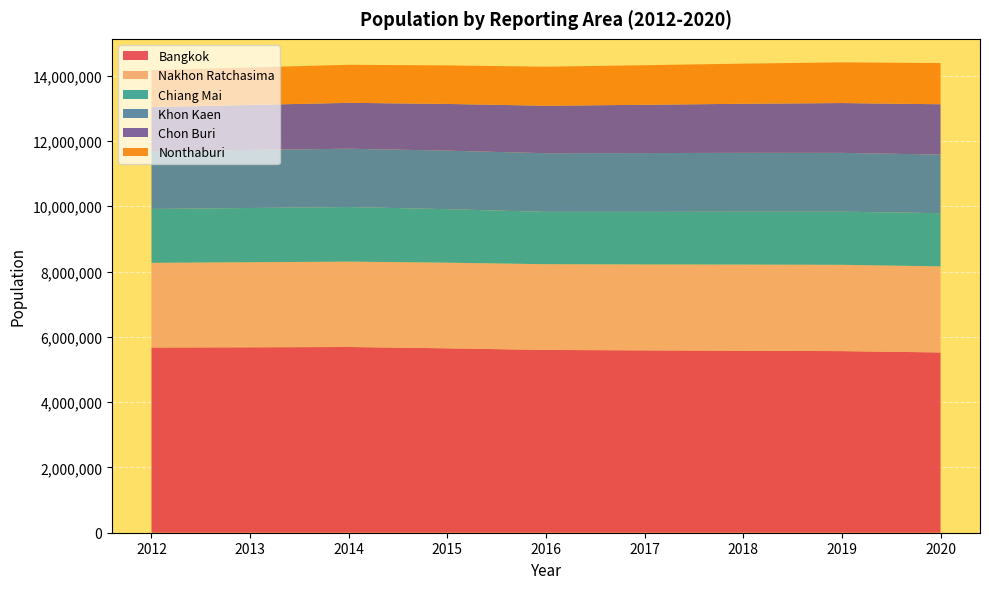

Reading left to right, extract all data points from this chart.

Bangkok: 2012=5674202	2013=5679906	2014=5689268	2015=5648978	2016=5598873	2017=5586320	2018=5575104	2019=5563137	2020=5522253
Nakhon Ratchasima: 2012=2593246	2013=2605666	2014=2615341	2015=2623008	2016=2626690	2017=2631594	2018=2638687	2019=2643204	2020=2636473
Chiang Mai: 2012=1650893	2013=1661265	2014=1672586	2015=1638981	2016=1602699	2017=1610419	2018=1620100	2019=1628164	2020=1629434
Khon Kaen: 2012=1770441	2013=1778236	2014=1785852	2015=1792717	2016=1797236	2017=1801037	2018=1802880	2019=1801144	2020=1795275
Chon Buri: 2012=1351329	2013=1377178	2014=1405889	2015=1431104	2016=1454059	2017=1479401	2018=1503563	2019=1526707	2020=1541622
Nonthaburi: 2012=1132150	2013=1148973	2014=1165070	2015=1180178	2016=1195218	2017=1212349	2018=1228649	2019=1246008	2020=1261099